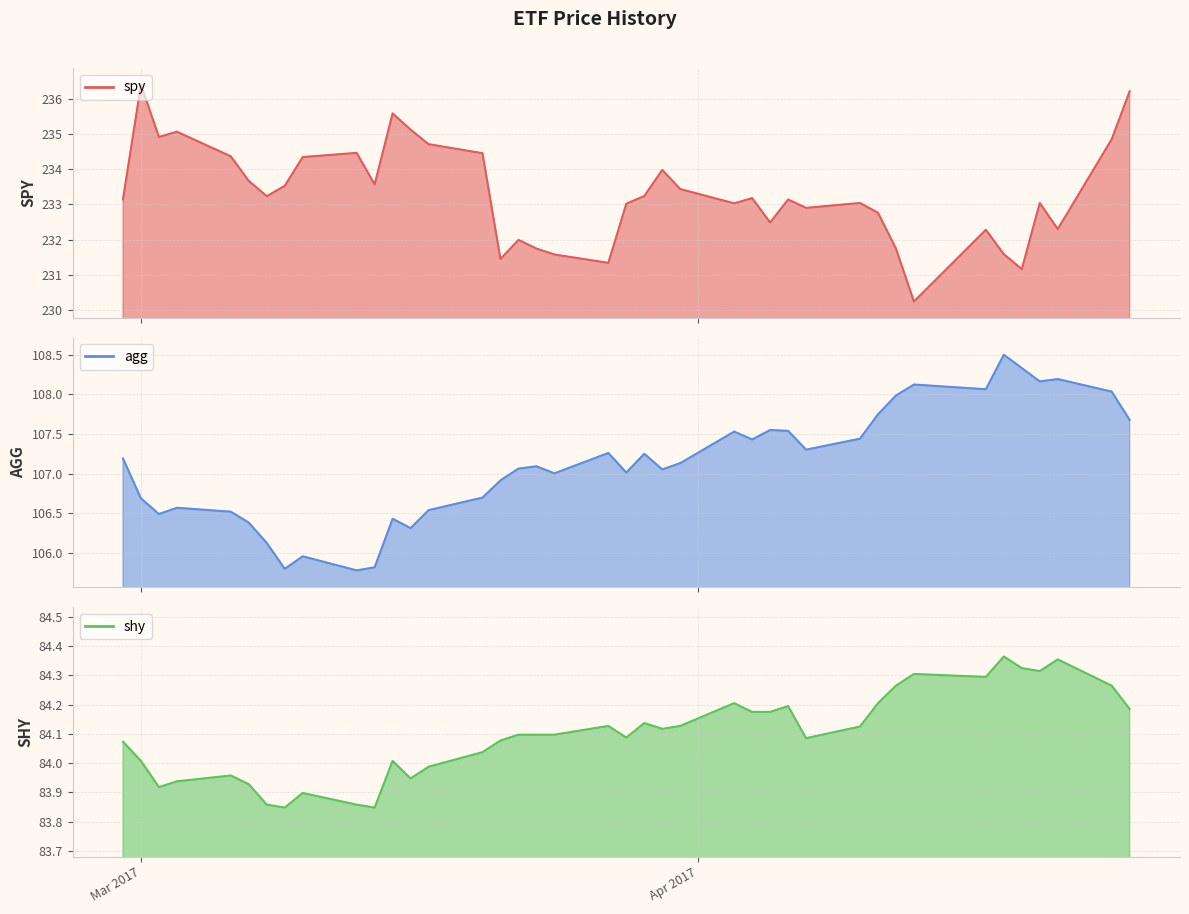

Between 2017-03-10 and 2017-03-29, which series saw the biggest shift?

agg